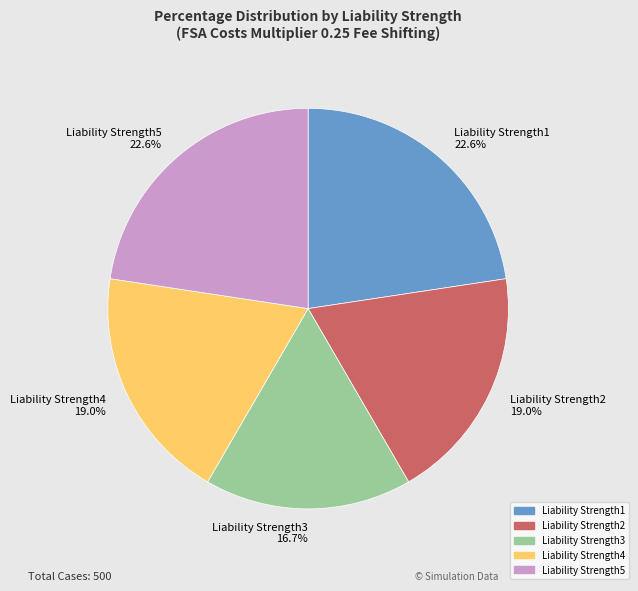

Combined, do Liability Strength5 and Liability Strength2 account for over 50%?

No